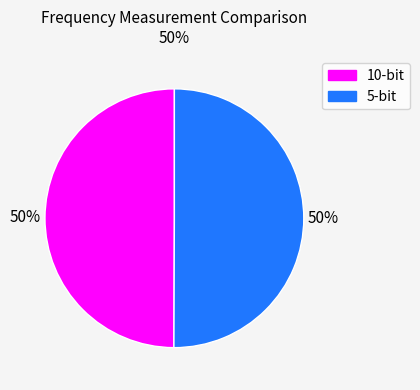

Approximately how many times larger is the value at 10-bit compared to 5-bit?

1.0